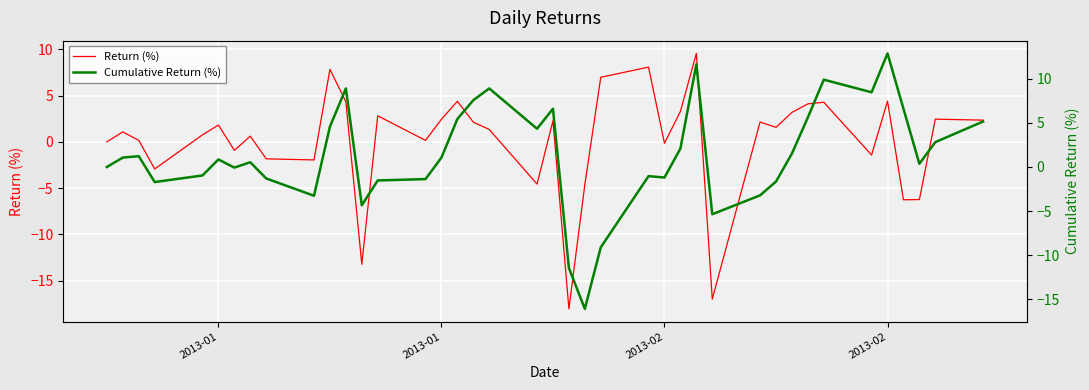

What is the highest value of the Return (%) series?

9.5